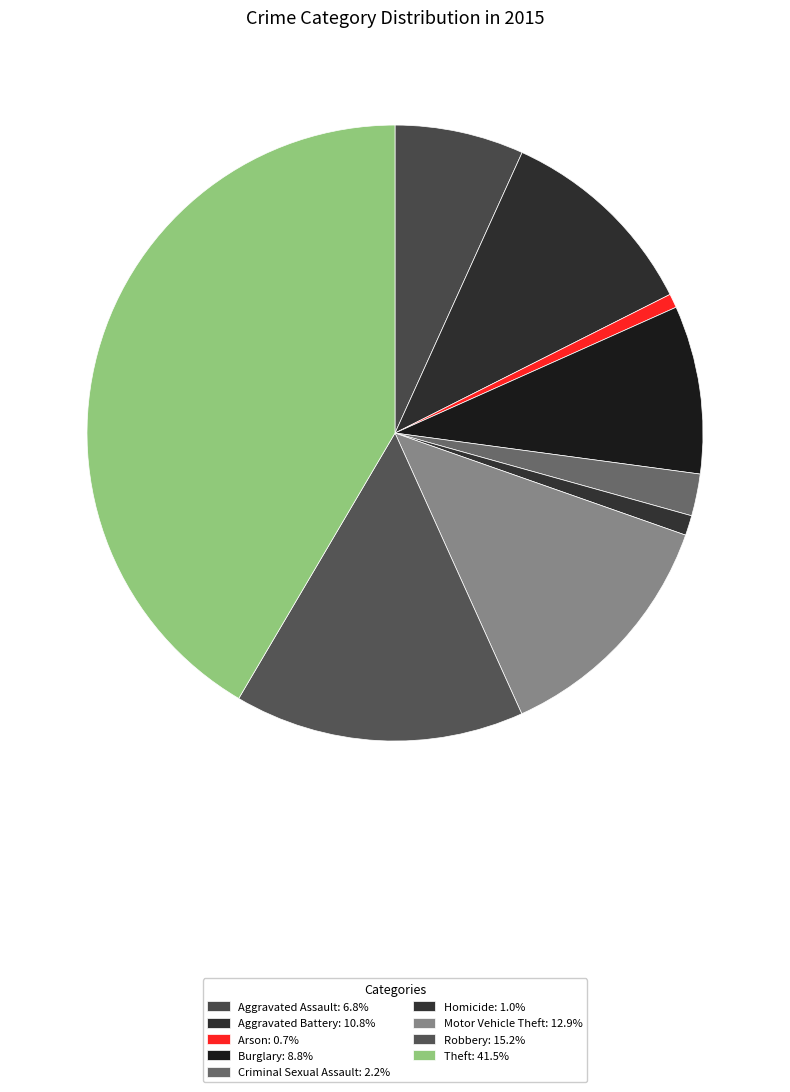

Which slice is the largest?

Theft